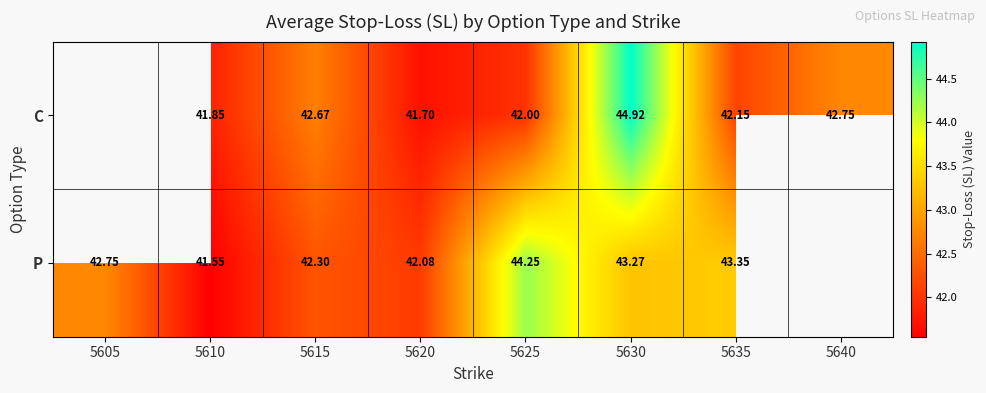

Rank the series at 5620 from lowest to highest value.

C, P